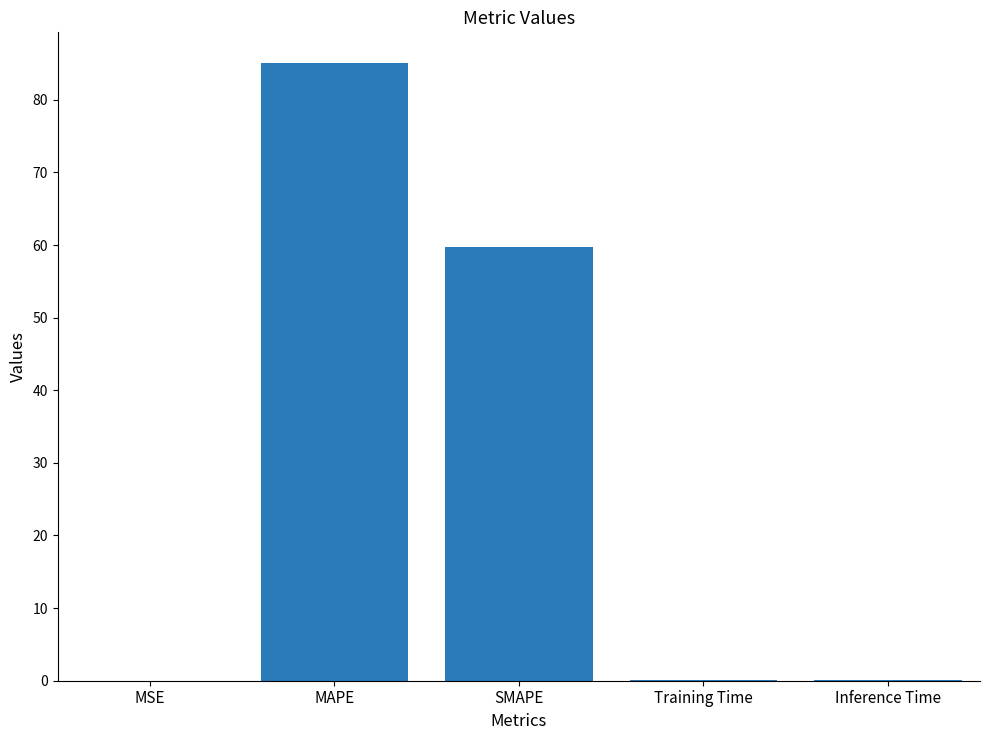

How many data points does each series have?

5